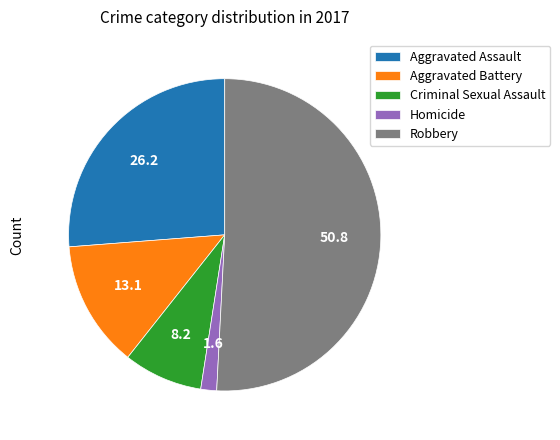

Which category has the biggest portion of the pie?

Robbery